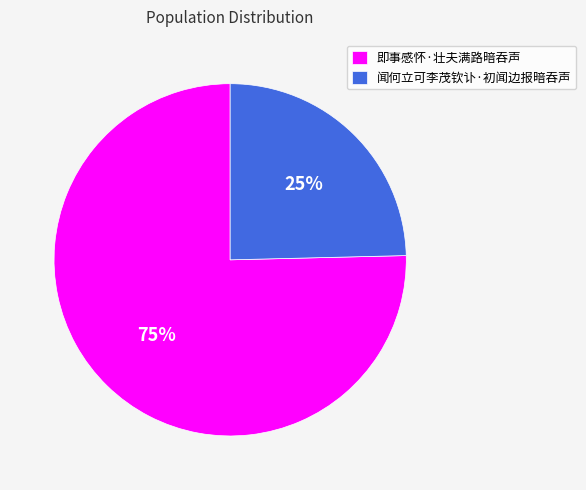

To the nearest percent, what portion does 即事感怀·壮夫满路暗吞声 represent?

75%